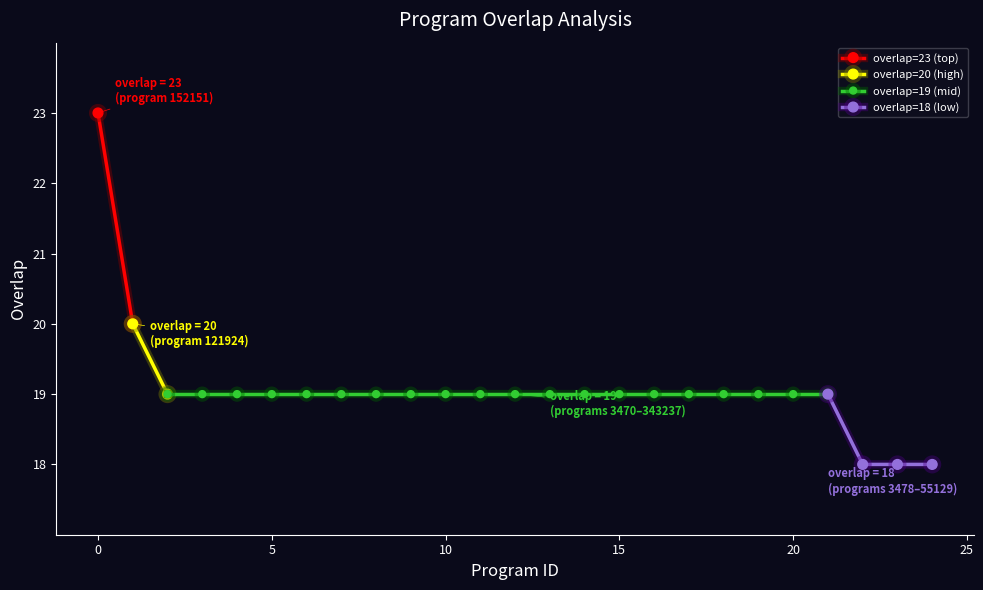

Reading right to left, list all the values displayed in this chart.

18	18	18	19	19	19	19	19	19	19	19	19	19	19	19	19	19	19	19	19	19	19	19	20	23